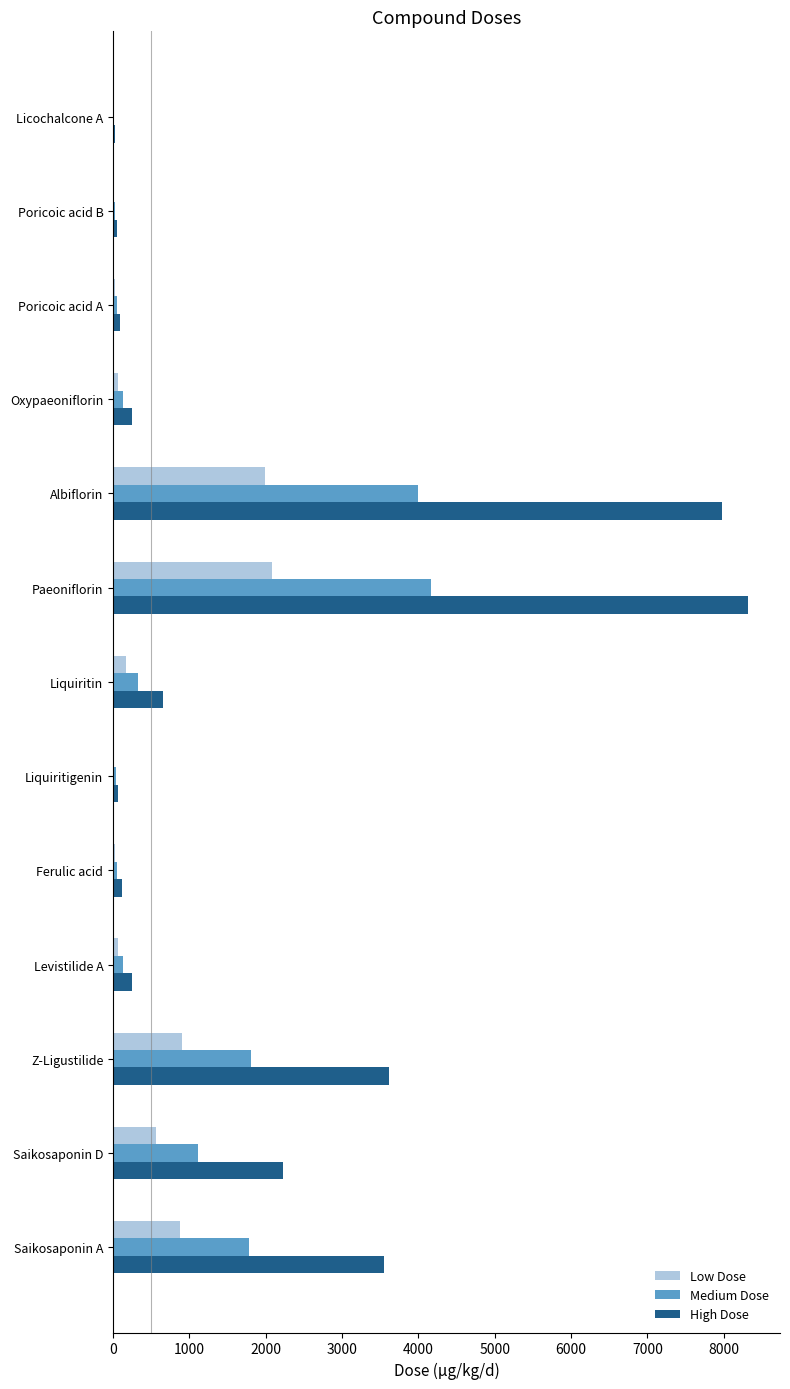

Which series has the largest total across all categories?

High Dose